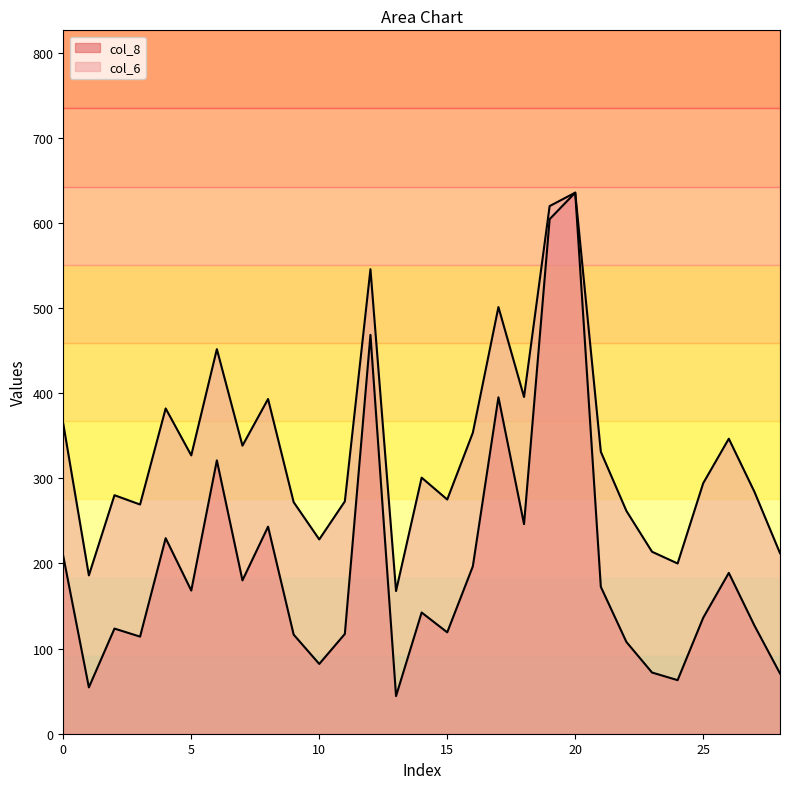

The value of col_8 at 16 is 196.7. True or false?

True